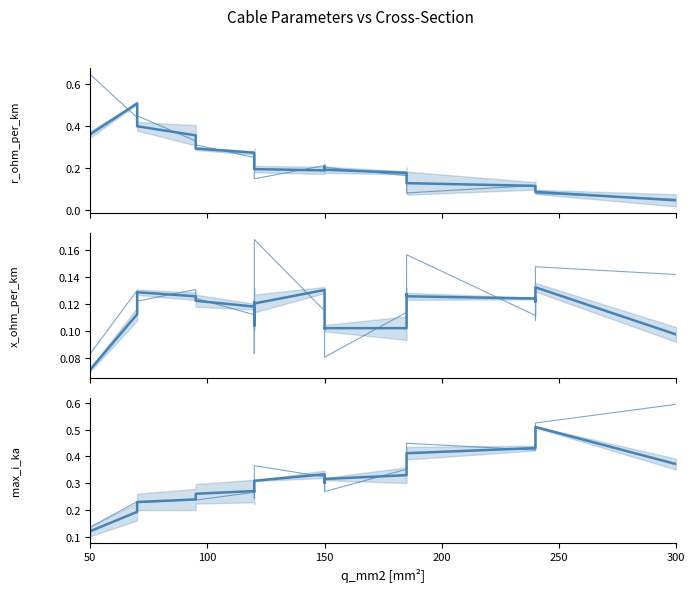

What is the difference between the maximum and second lowest values in the r_ohm_per_km series?

0.4